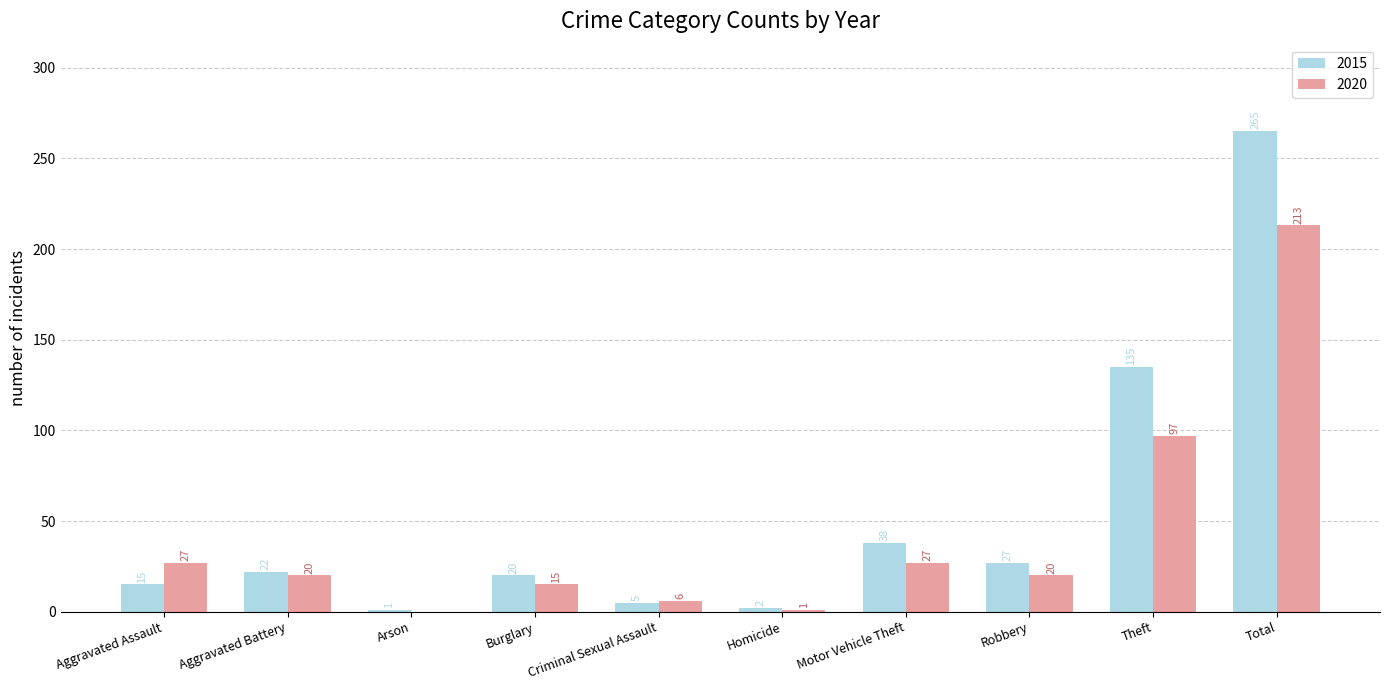

What is the spread (max minus min) of values at Motor Vehicle Theft?

11